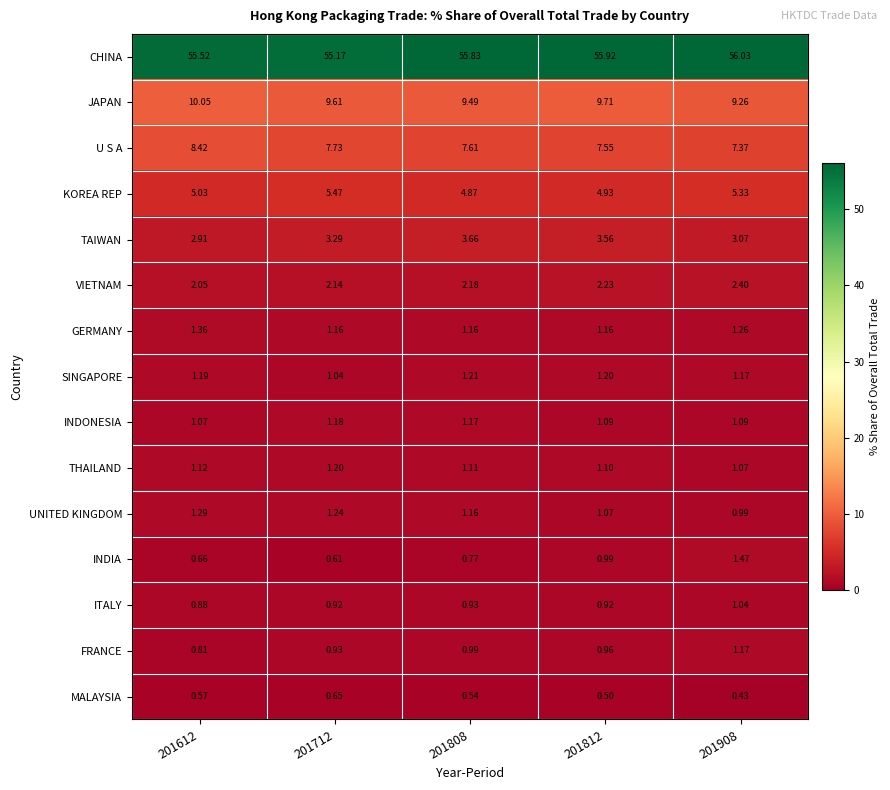

Is the value of SINGAPORE at 201812 greater than the value of KOREA REP at 201808?

No